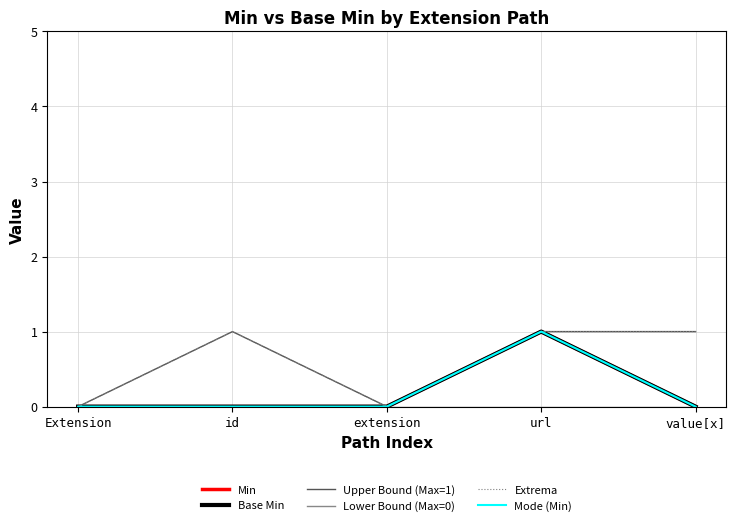

Does the chart display data point markers on the line(s)?

No